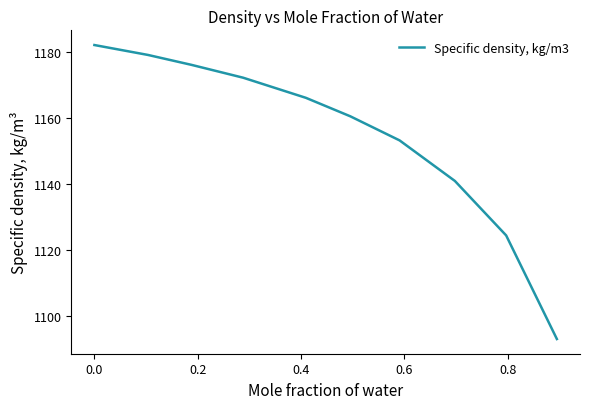

What is the greatest value displayed?

1182.2